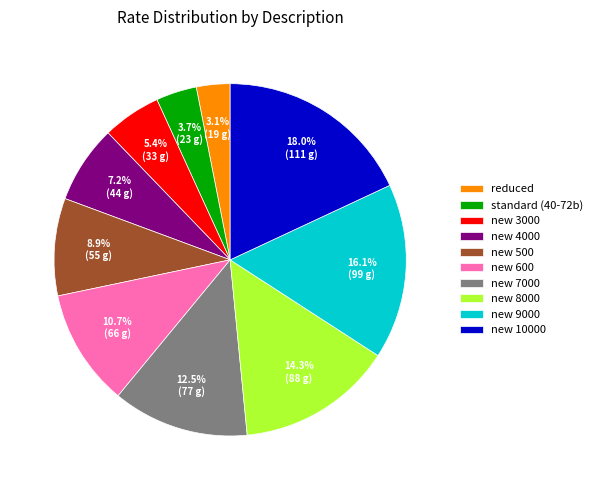

Rank the categories by value from highest to lowest.

new 10000, new 9000, new 8000, new 7000, new 600, new 500, new 4000, new 3000, standard (40-72b), reduced